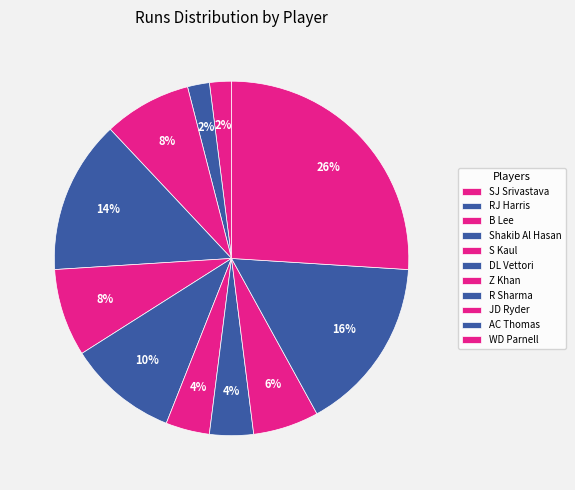

What percentage is the JD Ryder slice, to the nearest percent?

6%